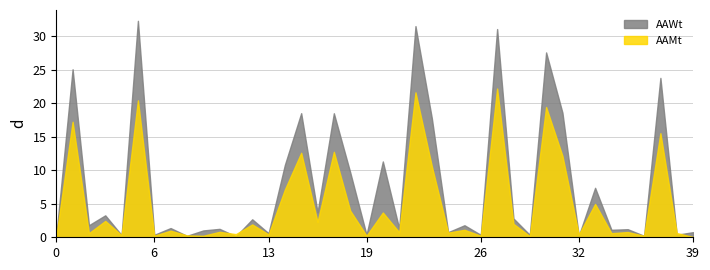

At which category does AAMt reach its first local peak?

1